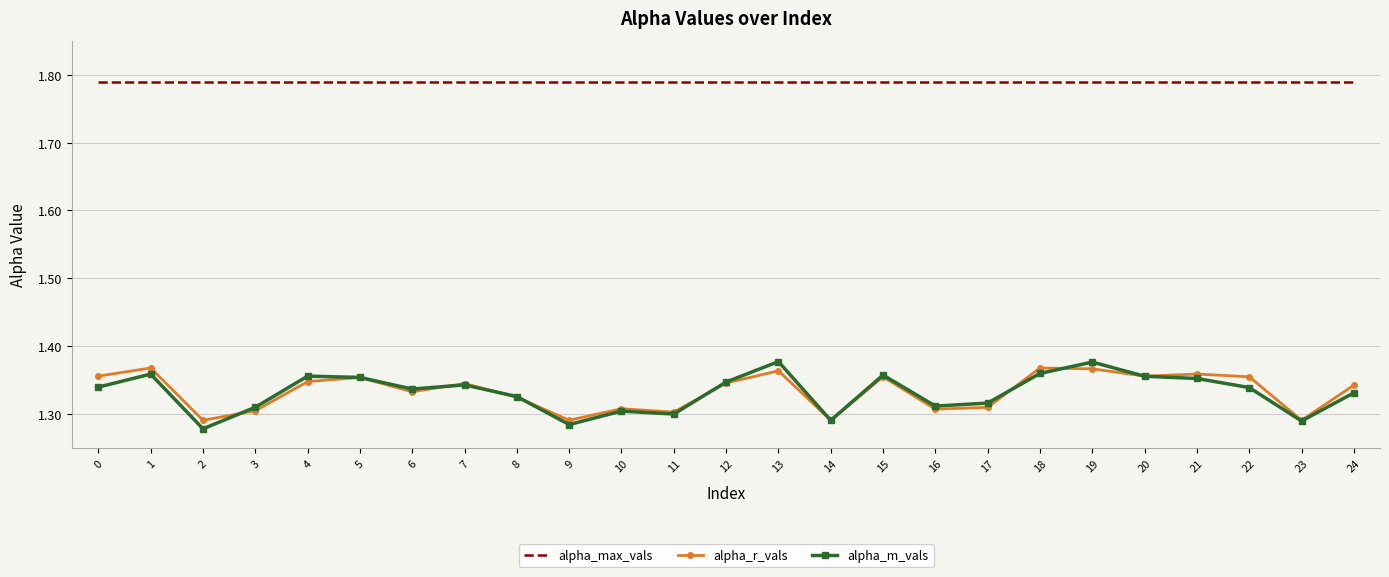

True or false: alpha_r_vals and alpha_max_vals intersect in this chart.

False